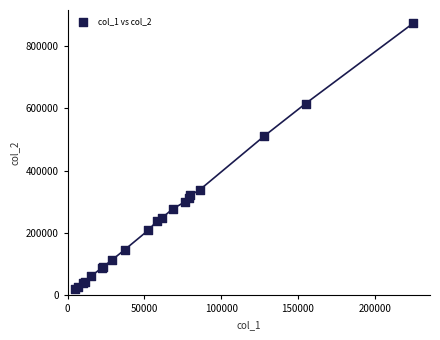

What Y value in the scatter plot is closest to 446221?

511439